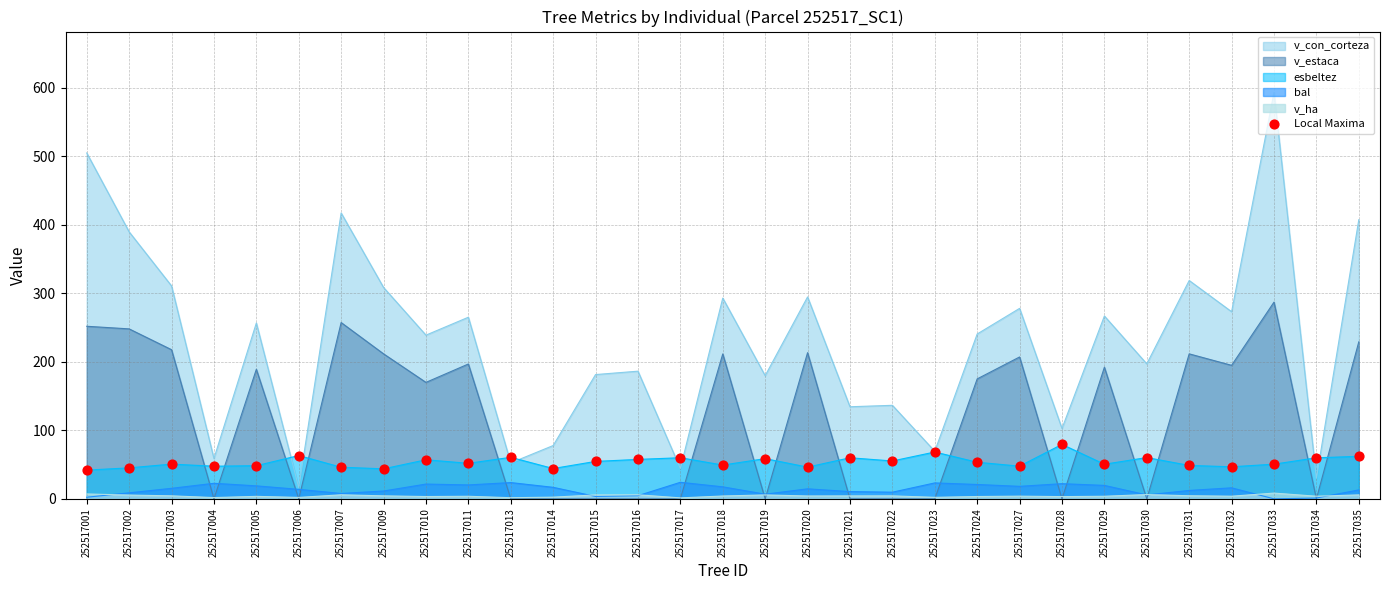

Which has a higher value, 252517007 or 252517009?

252517007